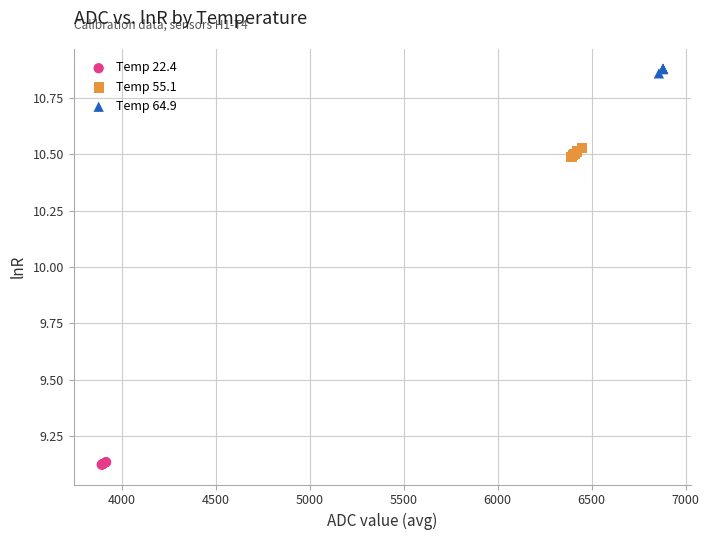

Which series contains the highest Y value?

Temp 64.9